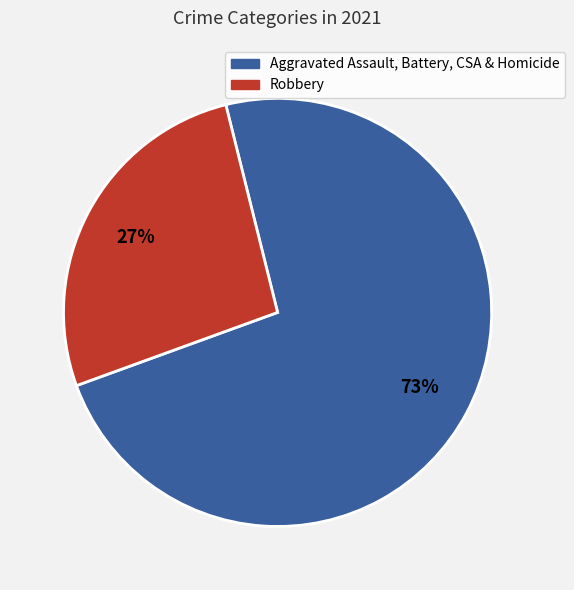

Is there a majority slice in this chart?

Yes